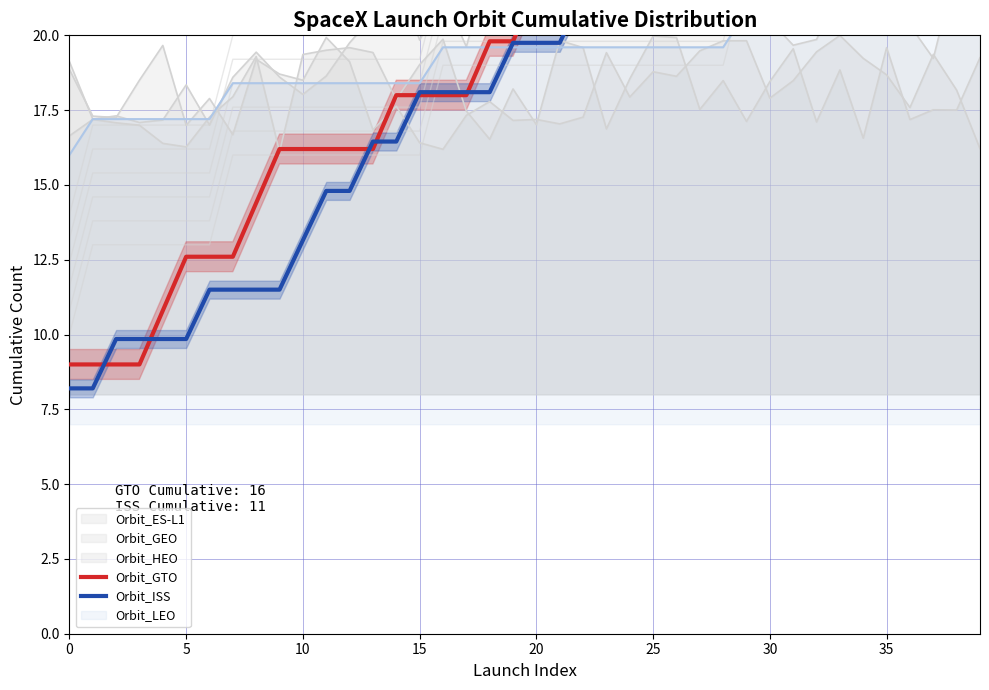

What is the spread (max minus min) of values at 20?

1.0